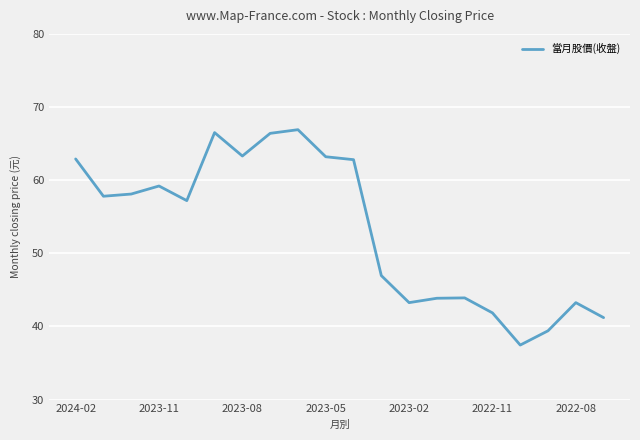

What is the average value?

53.3